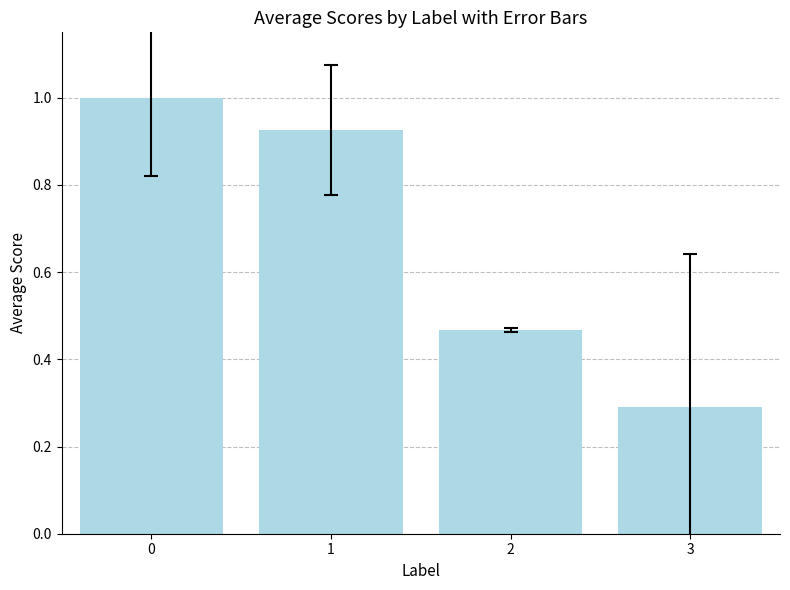

Where is the data nearest to the value 0?

3